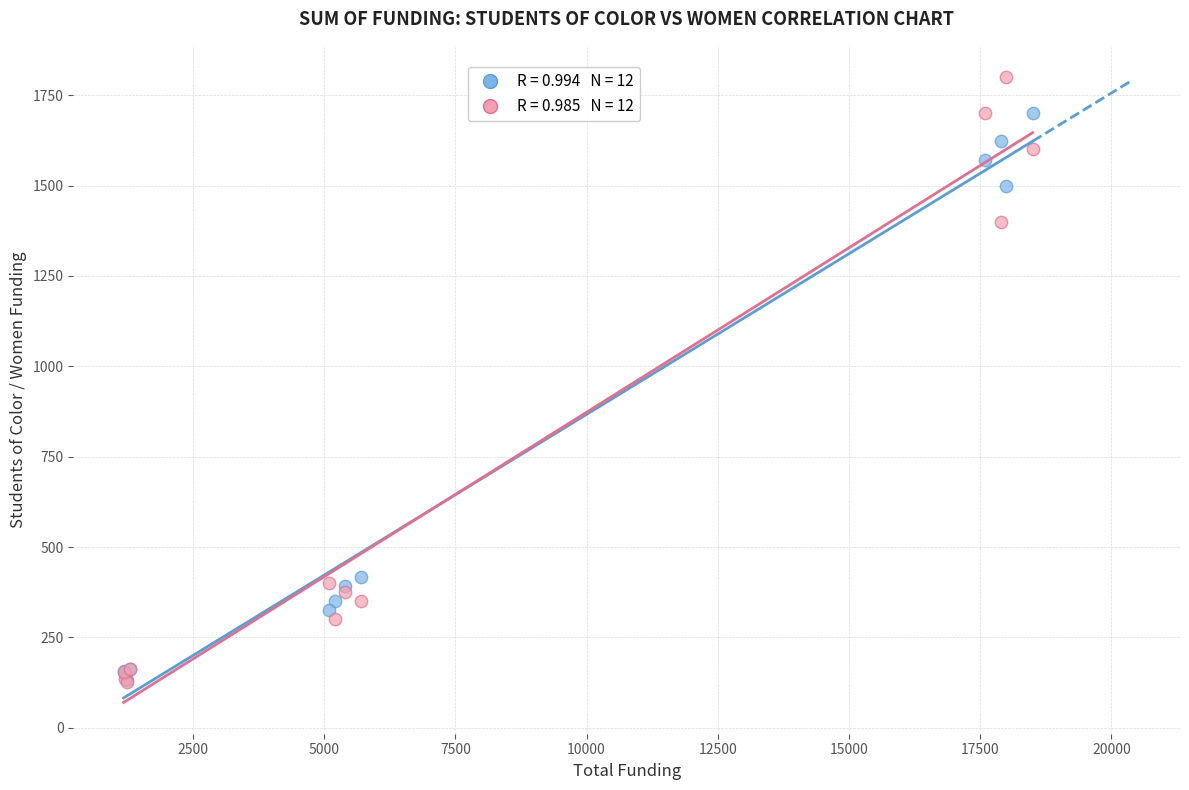

Across all series, what Y value is closest to 963?

1400